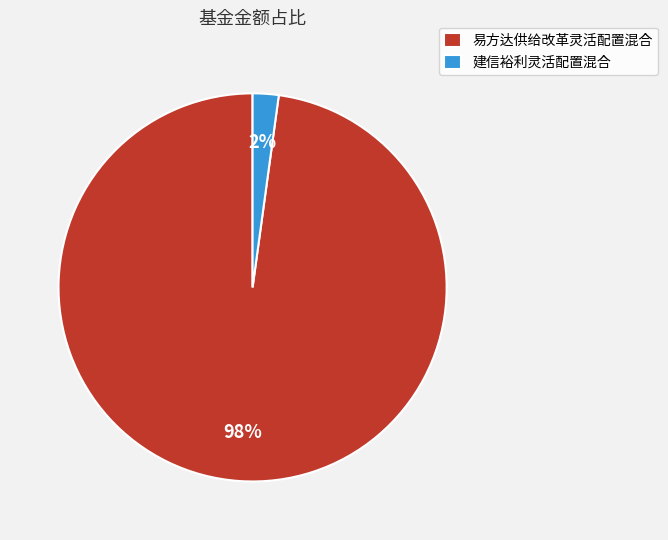

Is it true that 易方达供给改革灵活配置混合 is 92% of the pie?

False